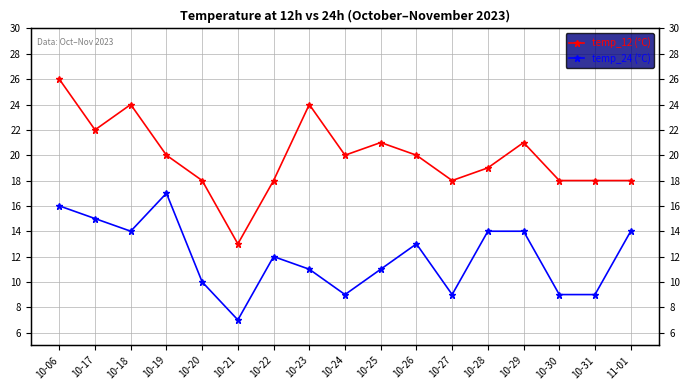

How many values in the temp_12 (°C) series are below 20?

8